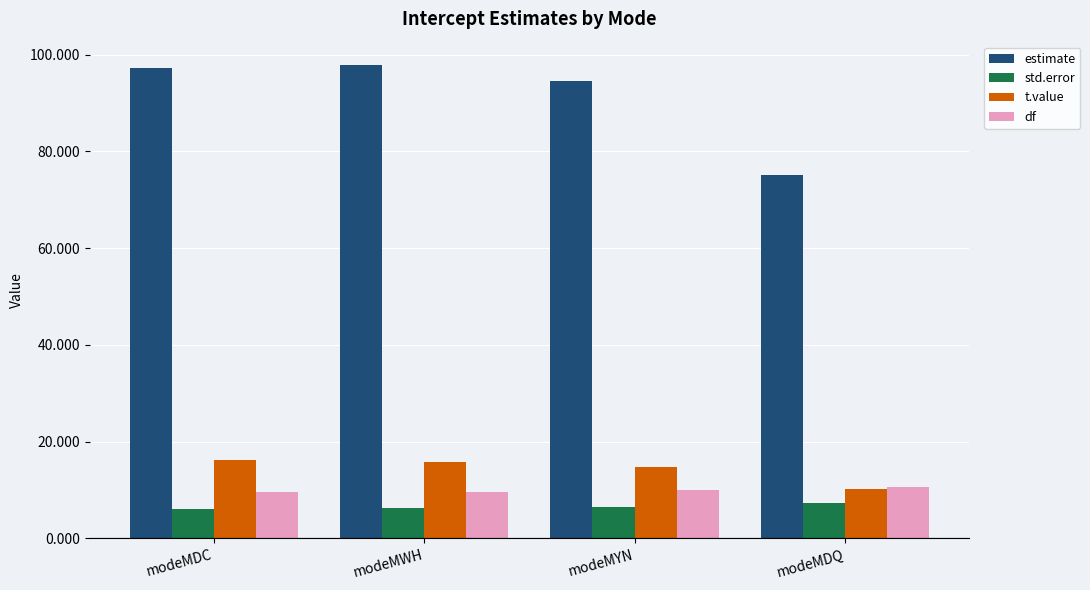

What is the label of the 1st bar from the right?

modeMDQ